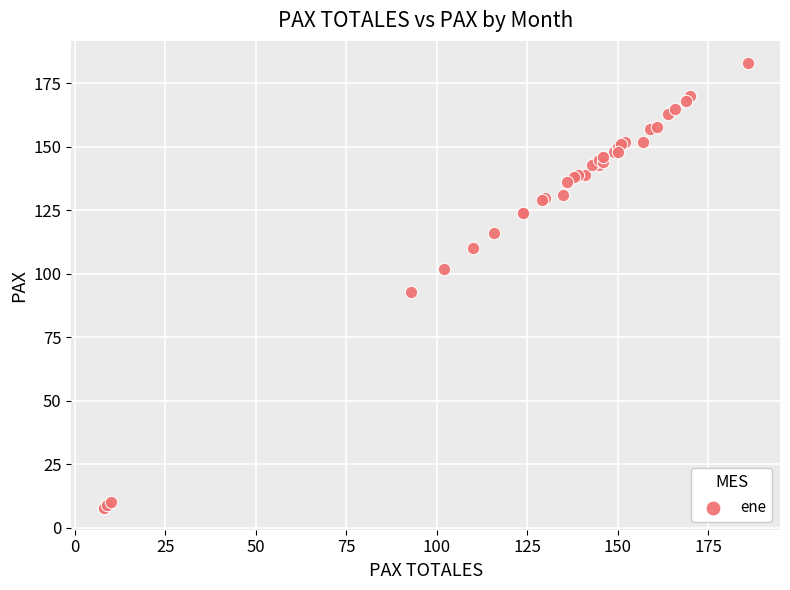

What Y value in the scatter plot is closest to 95?

93